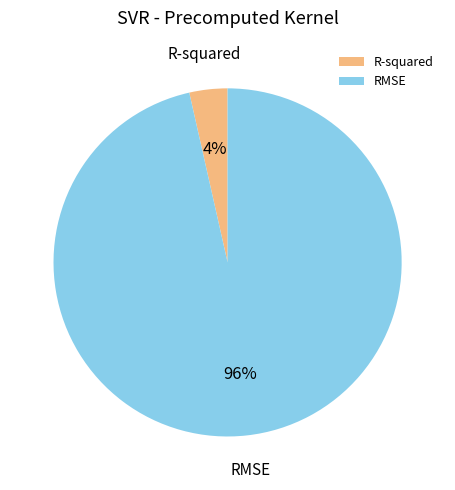

To the nearest percent, what is the average slice percentage?

50%